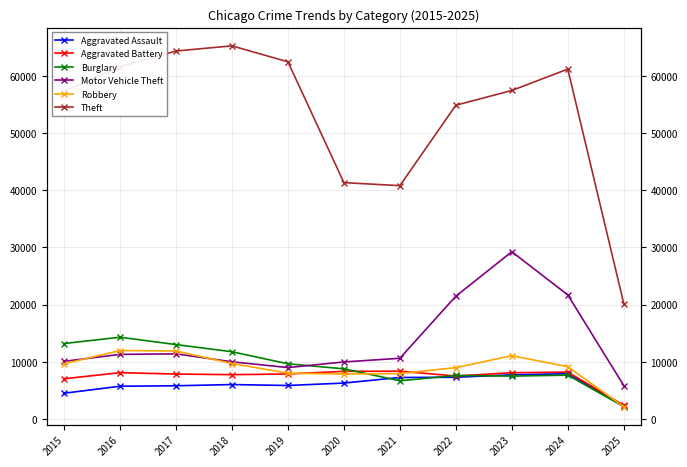

What value does the Theft series have at 2023, to the nearest 100?

57500